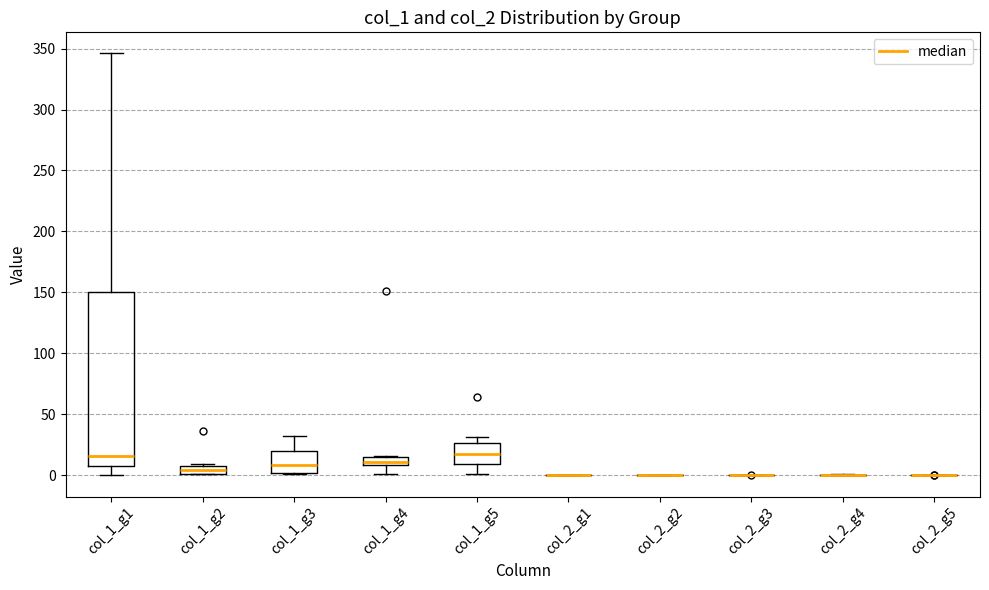

Where does the lower whisker of the box for col_1_g5 end on the y-axis? The values are not printed on the chart, so give them approximately, as read against the axis.

0